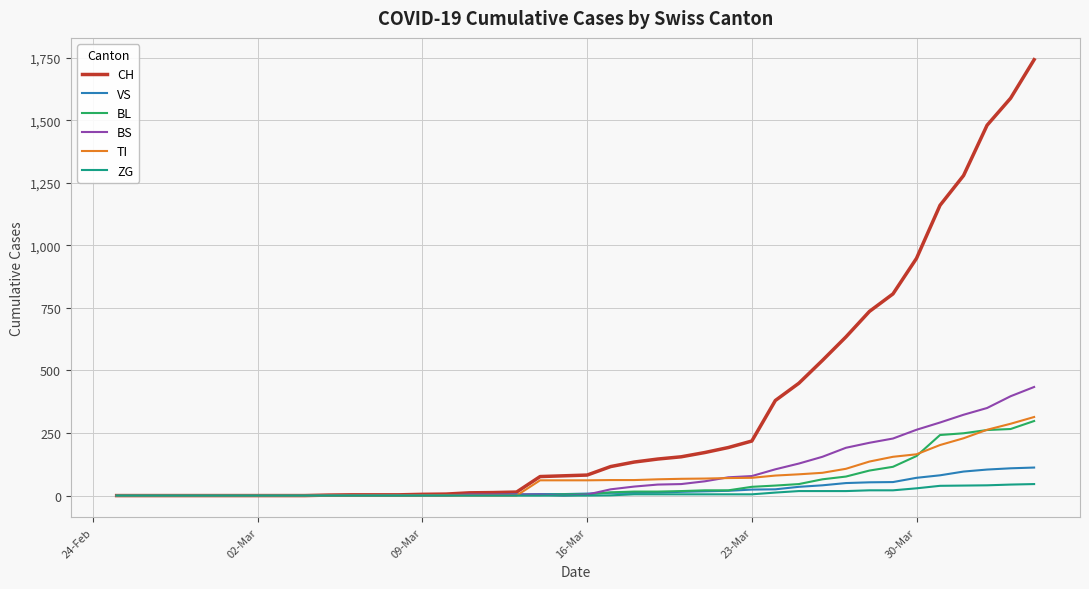

What is the maximum value shown in the chart?

1742